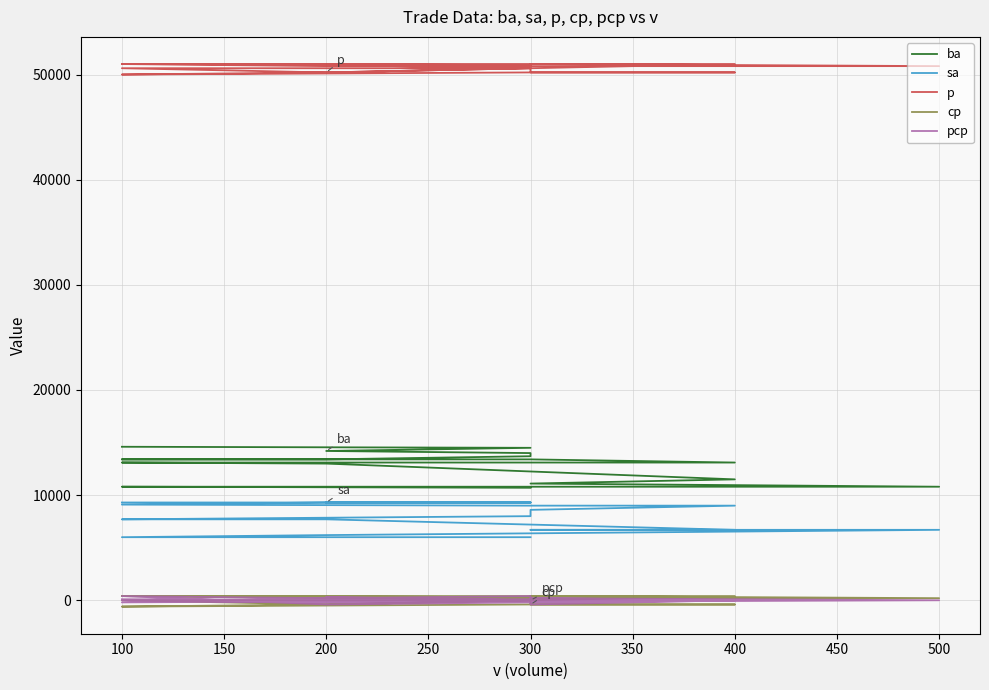

Which has a higher value, 300 or 300?

300